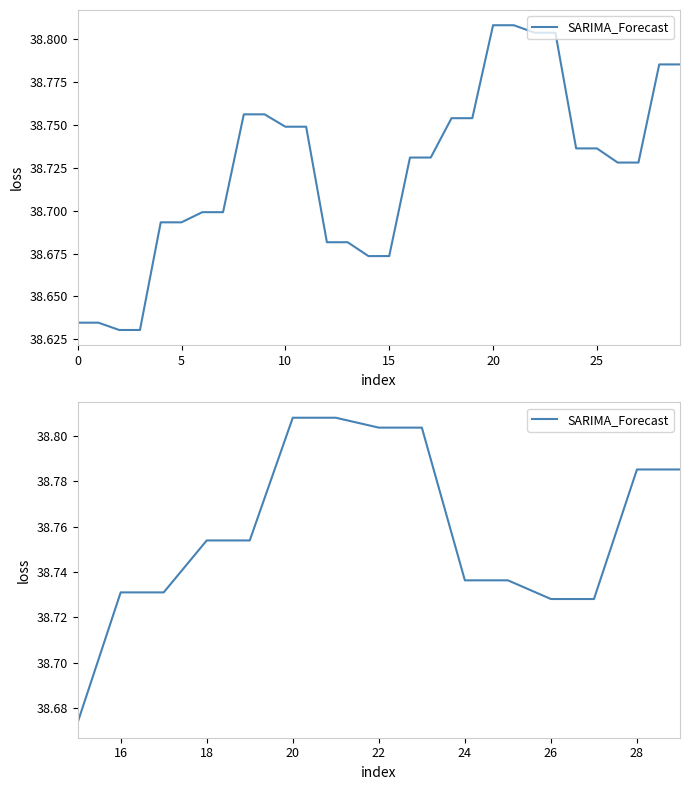

The chart shows a value of 23.6 at 16. True or false?

False